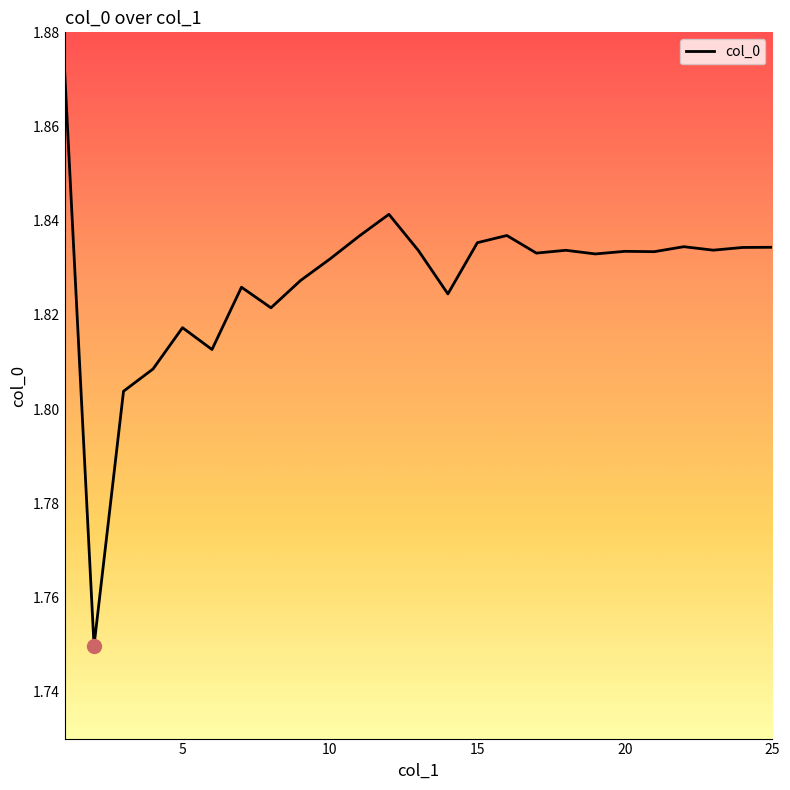

Count the number of categories in the chart.

25